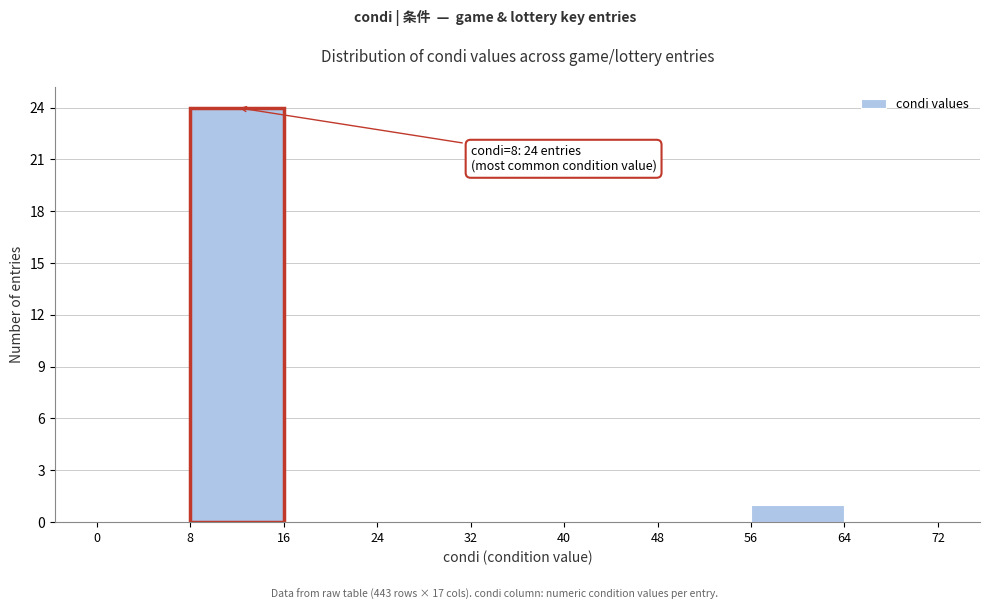

Over which range of the x-axis is the bar tallest?

8 to 16